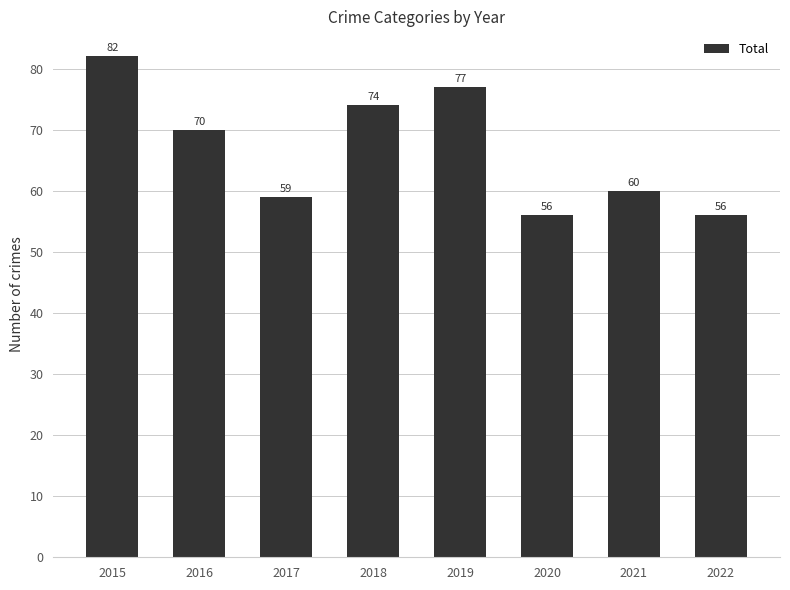

Are the bars horizontal?

No